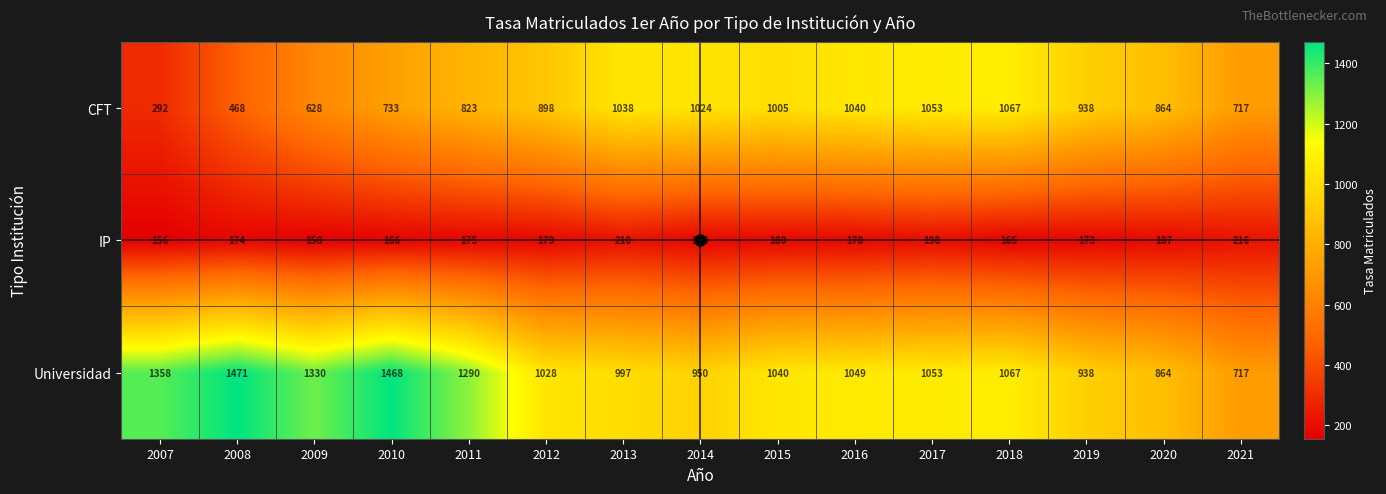

At 2015, list the series in order from smallest to largest.

IP, CFT, Universidad